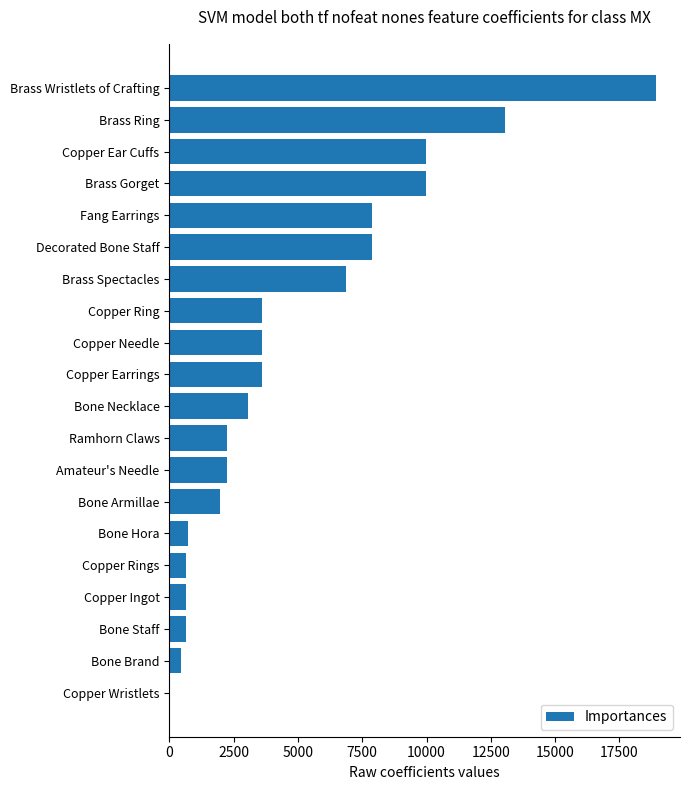

Between Copper Earrings and Bone Armillae, which is larger?

Copper Earrings